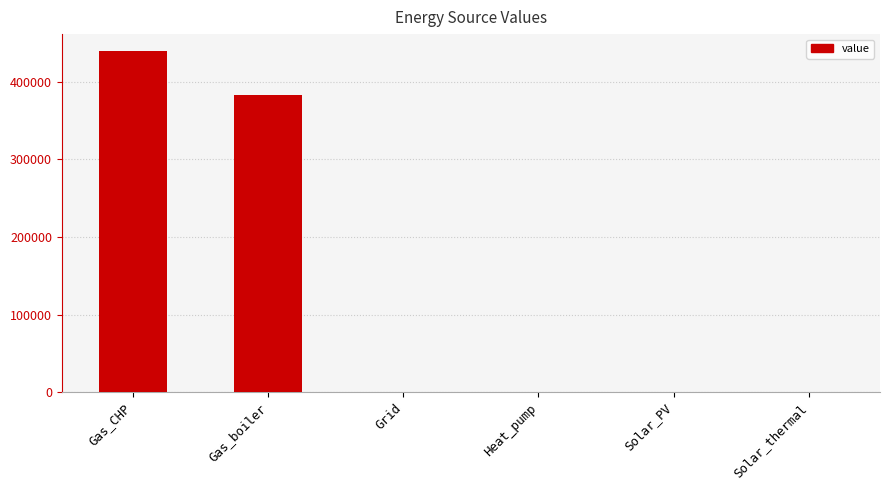

True or false: the data shows 439413.1 at Gas_CHP.

True